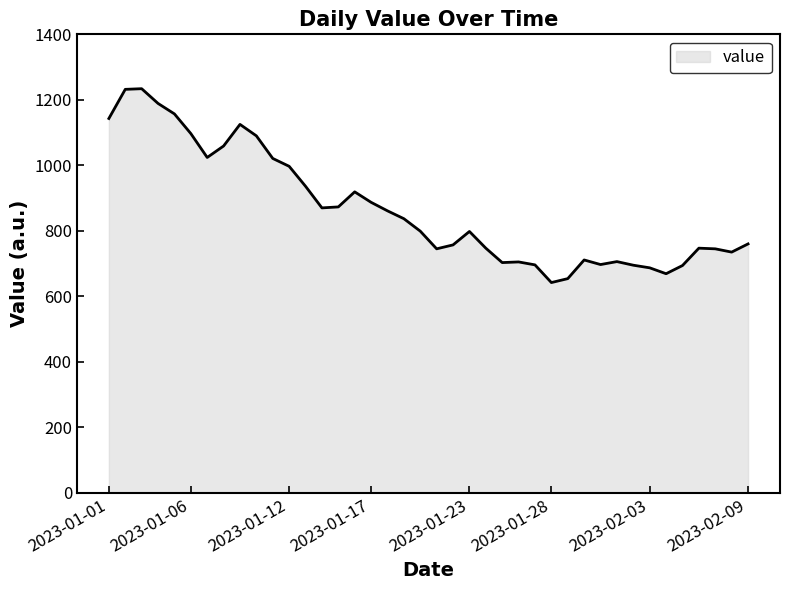

What is the greatest value displayed?

1234